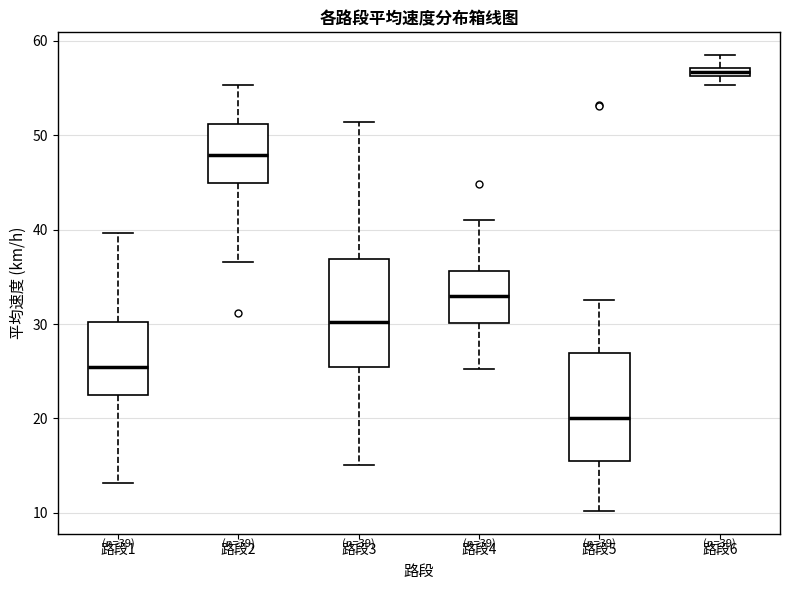

Which box has the highest median line?

路段6